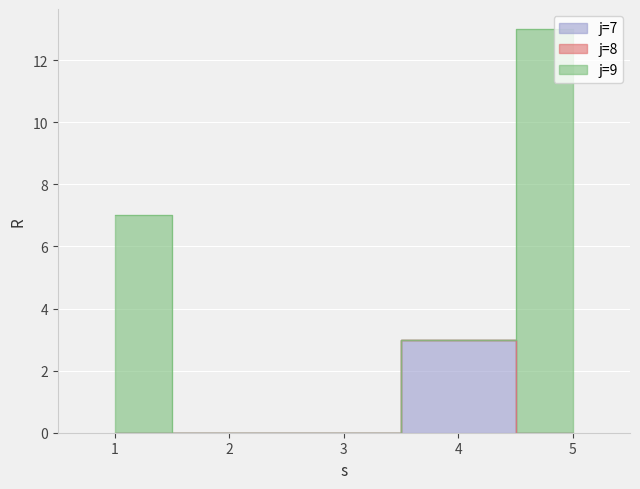

True or false: j=9 has a value of 7 at 1.

True